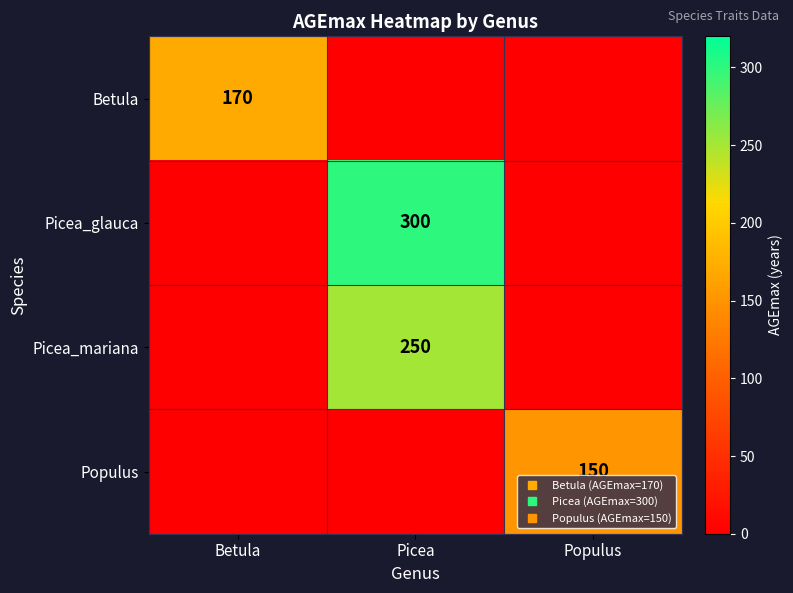

At which category is the sum across all series the highest?

Picea